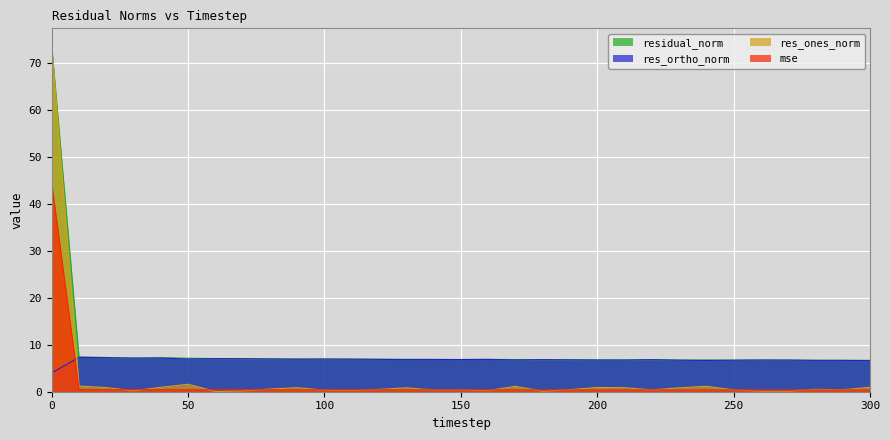

Reading left to right, what are all the values shown in this chart?

mse: 44.4	0.4	0.4	0.4	0.4	0.4	0.4	0.4	0.4	0.4	0.4	0.4	0.4	0.4	0.4	0.4	0.4	0.4	0.4	0.4	0.4	0.4	0.4	0.4	0.4	0.4	0.4	0.4	0.4	0.4	0.4
res_ones_norm: 73.5	1.2	0.9	0.2	0.9	1.6	0.1	0.2	0.6	0.9	0.3	0.2	0.5	0.8	0.4	0.4	0.2	1.2	0.1	0.4	0.9	0.9	0.4	0.8	1.2	0.4	0.1	0.1	0.5	0.4	1.0
res_ortho_norm: 4.0	7.3	7.2	7.1	7.2	6.9	7.0	7.0	7.0	6.9	6.9	6.9	6.9	6.8	6.9	6.8	6.9	6.7	6.8	6.8	6.7	6.7	6.8	6.7	6.6	6.7	6.7	6.7	6.7	6.7	6.6
residual_norm: 73.6	7.4	7.3	7.2	7.2	7.1	7.0	7.0	7.0	7.0	7.0	6.9	6.9	6.9	6.9	6.9	6.9	6.8	6.8	6.8	6.8	6.8	6.8	6.7	6.7	6.7	6.7	6.7	6.7	6.7	6.7